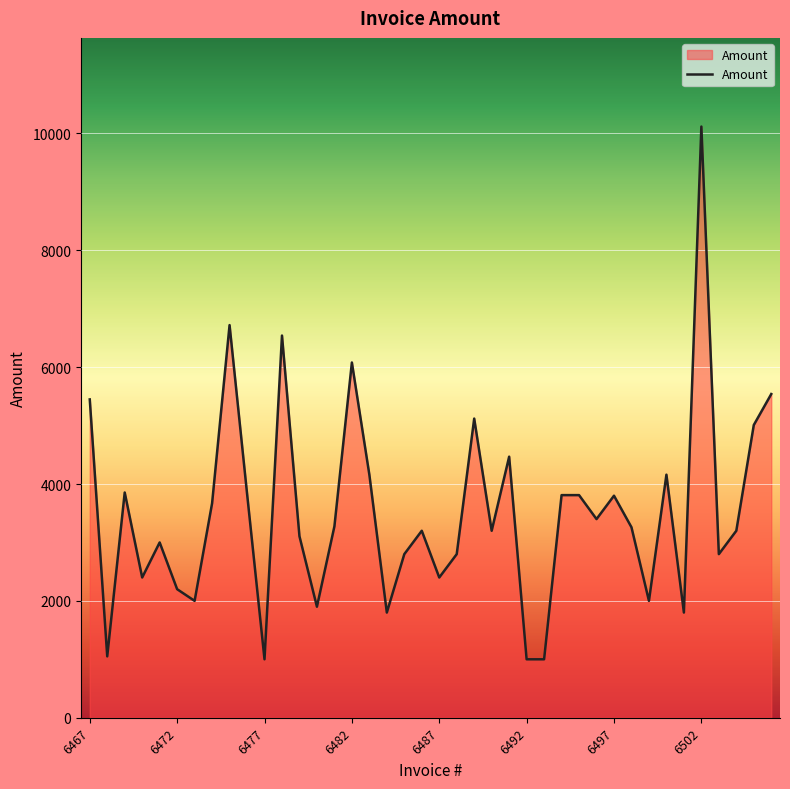

What is the minimum value shown in the chart?

1000